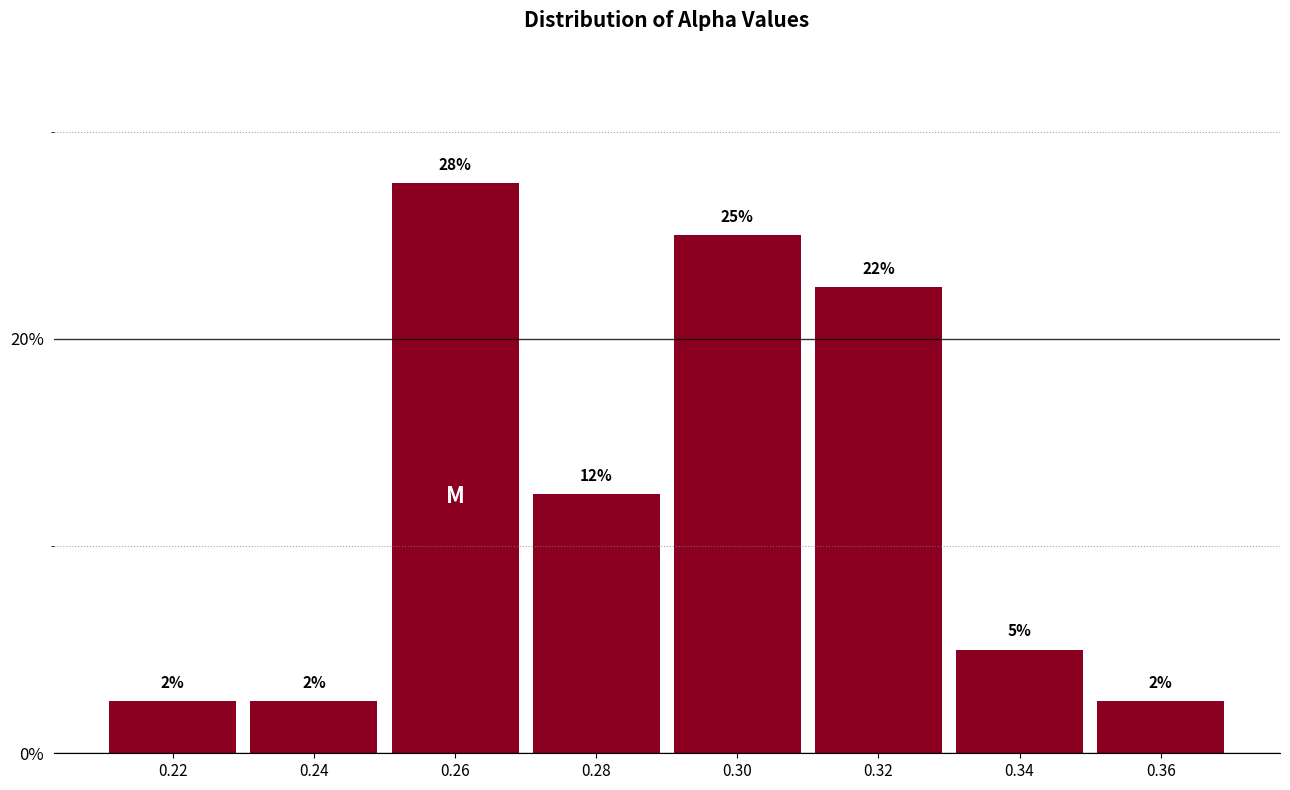

How many bars are there in total?

8